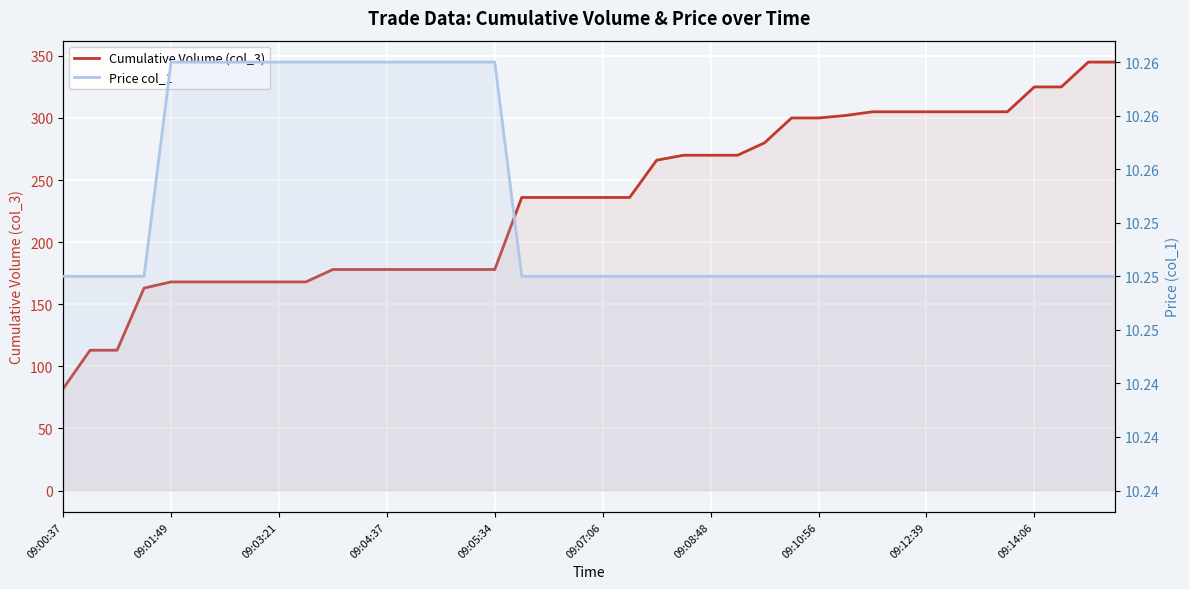

Reading right to left, what are all the values shown in this chart?

Cumulative Volume (col_3): 345.0	345.0	325.0	325.0	305.0	305.0	305.0	305.0	305.0	305.0	302.0	300.0	300.0	280.0	270.0	270.0	270.0	266.0	236.0	236.0	236.0	236.0	236.0	178.0	178.0	178.0	178.0	178.0	178.0	178.0	168.0	168.0	168.0	168.0	168.0	168.0	163.0	113.0	113.0	82.0
Price col_1: 10.2	10.2	10.2	10.2	10.2	10.2	10.2	10.2	10.2	10.2	10.2	10.2	10.2	10.2	10.2	10.2	10.2	10.2	10.2	10.2	10.2	10.2	10.2	10.3	10.3	10.3	10.3	10.3	10.3	10.3	10.3	10.3	10.3	10.3	10.3	10.3	10.2	10.2	10.2	10.2